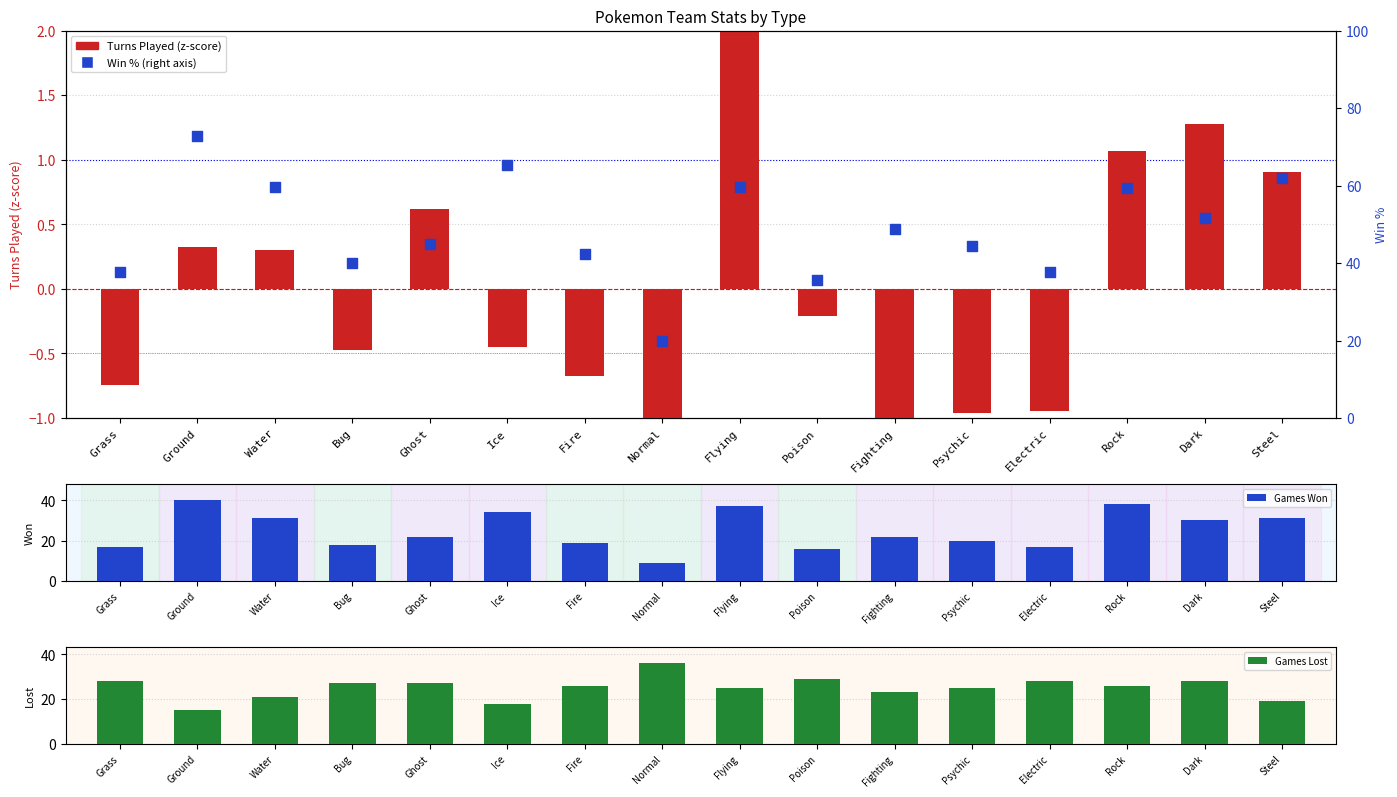

Which series has the largest Y range (max minus min)?

Win % (right axis)